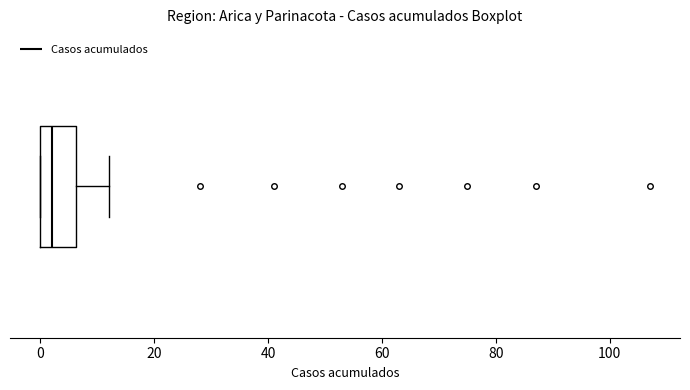

Where does the right whisker of the box end on the x-axis? The values are not printed on the chart, so give them approximately, as read against the axis.

12